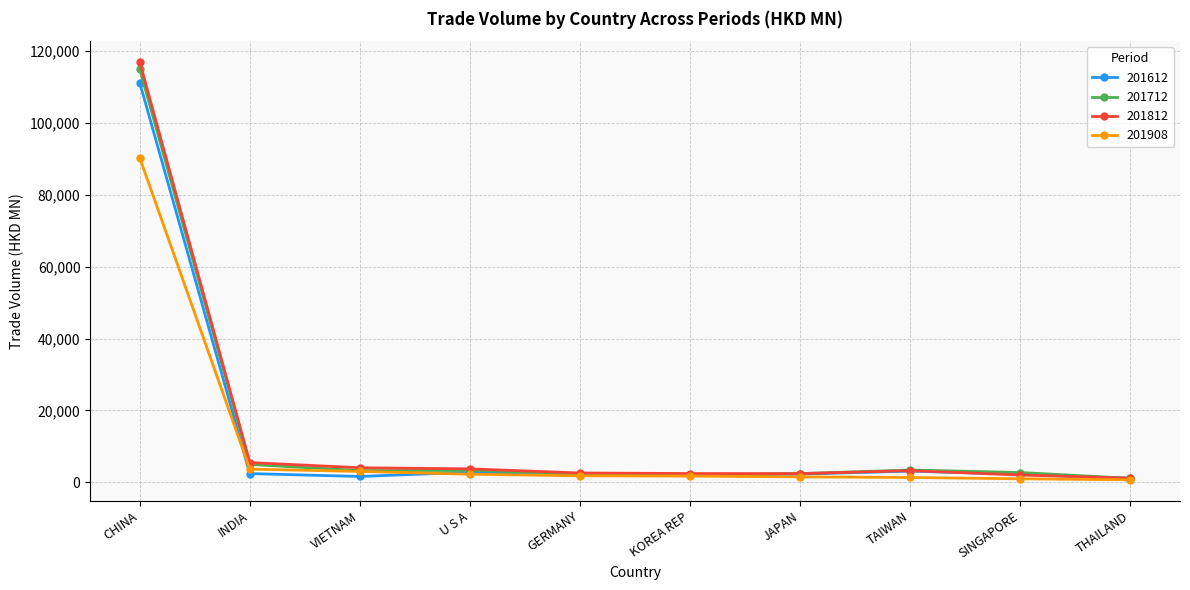

How many data points in 201812 are above 3253?

5